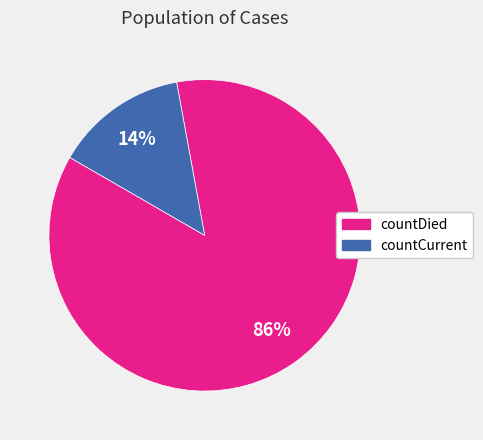

Which has a higher value, countCurrent or countDied?

countDied